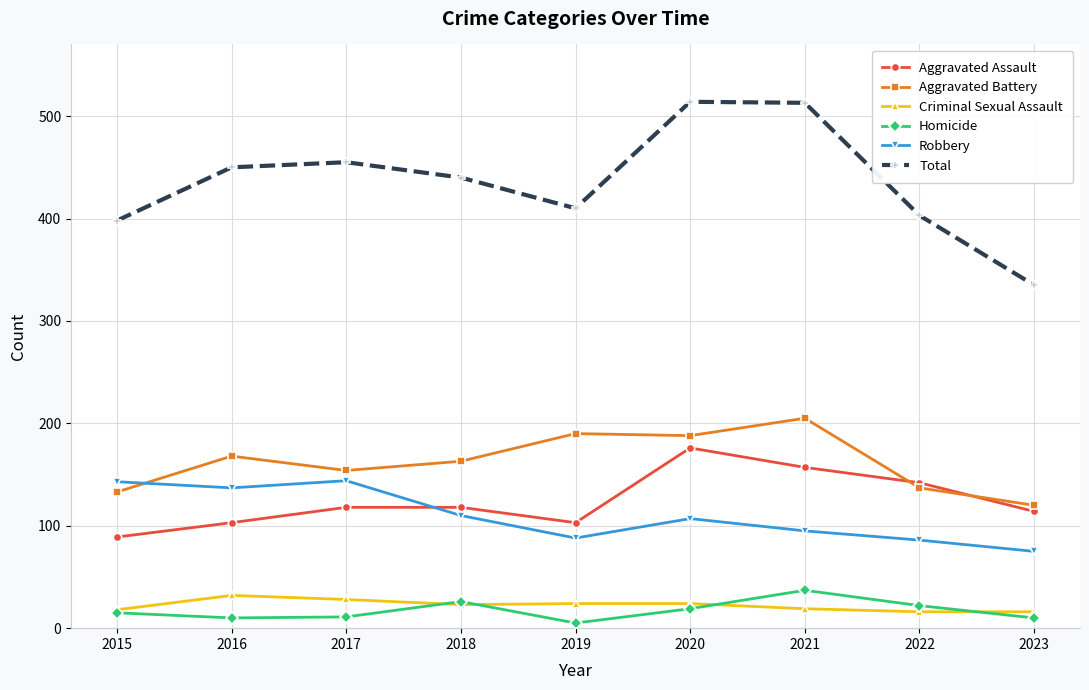

Is it true that Total equals 696 at 2022?

False